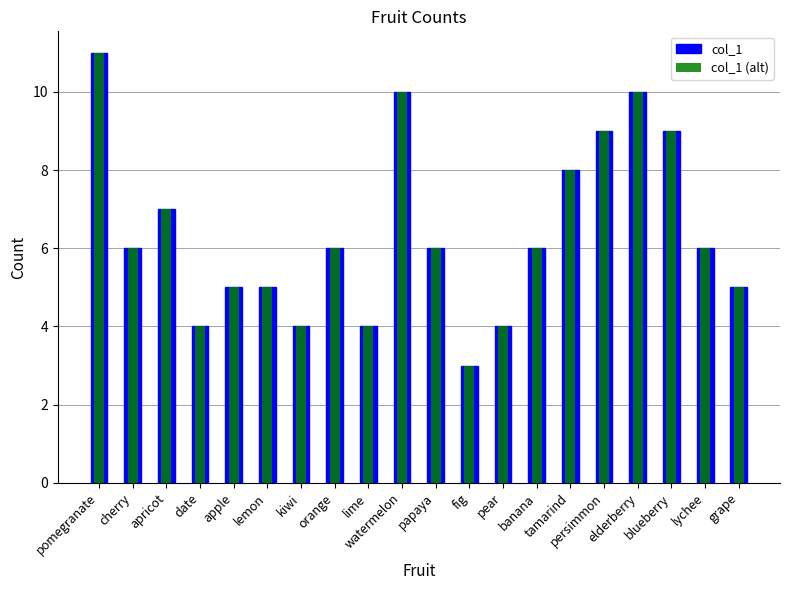

At which label does col_1 (alt) first exceed 6?

pomegranate